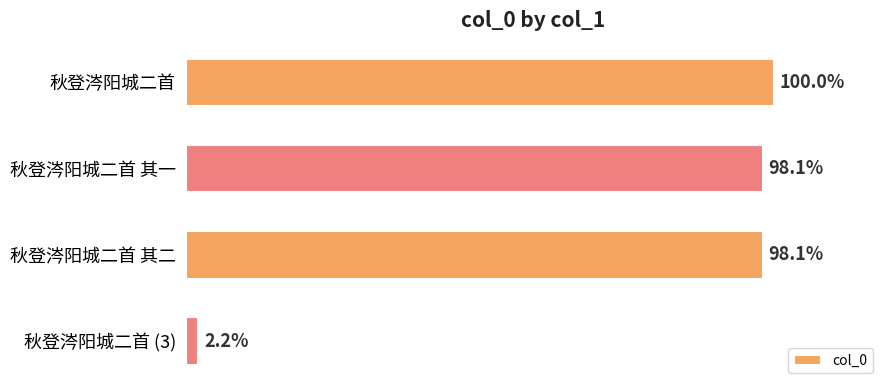

Does the chart contain any negative values?

No